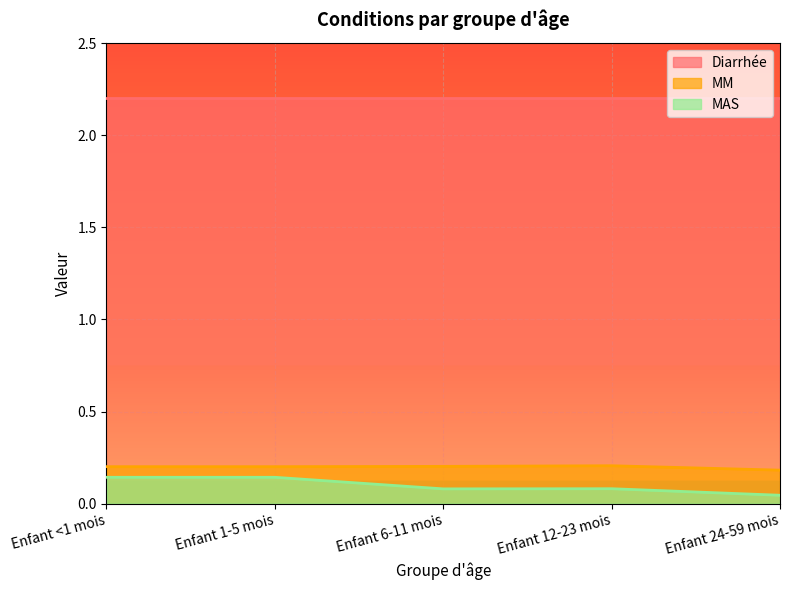

In MM, how many points are higher than both neighbors (excluding endpoints)?

1